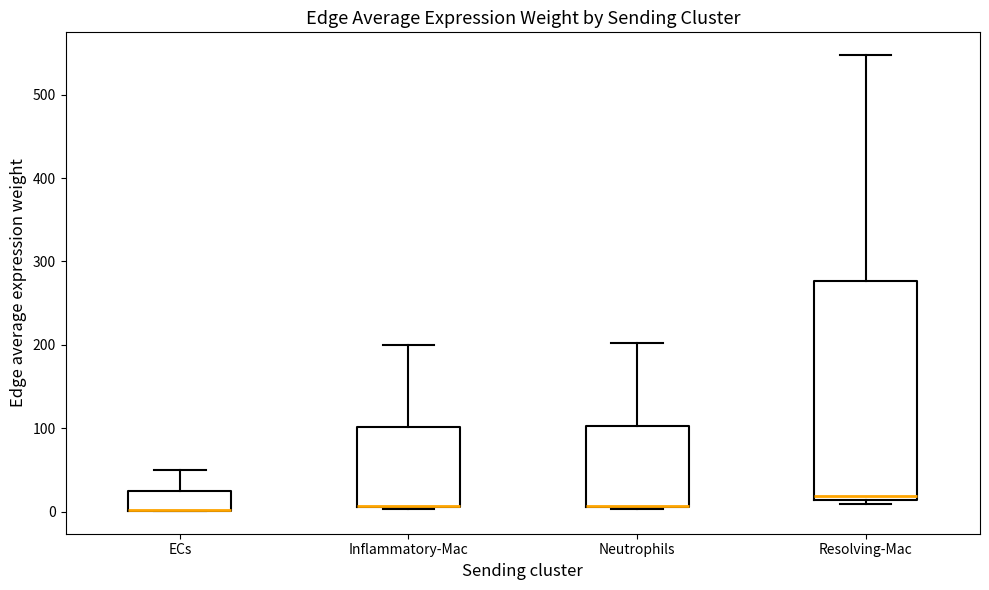

Comparing the boxes themselves (not the whiskers), which one is the tallest?

Resolving-Mac